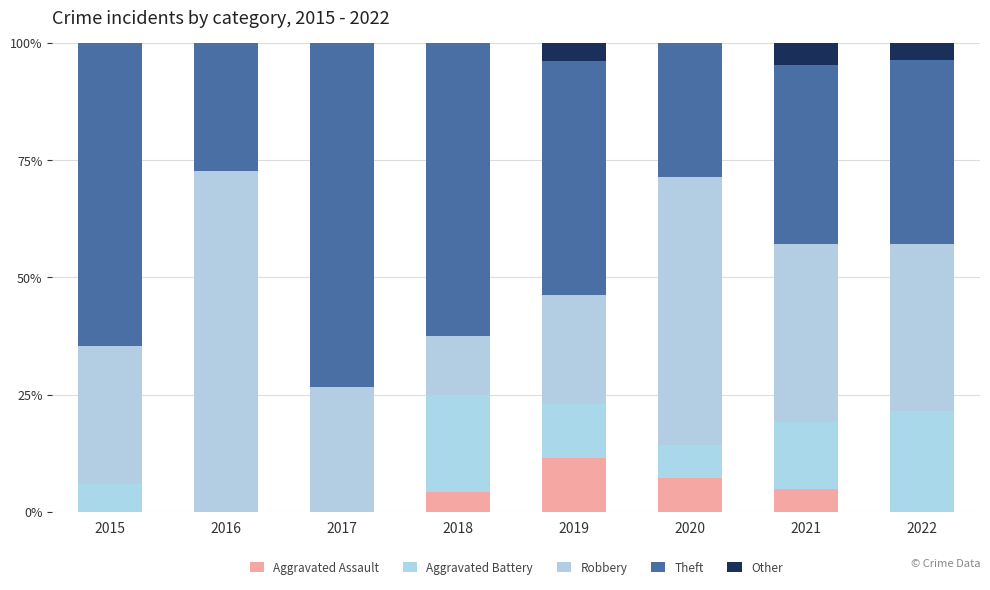

Are the bars grouped side by side (vs. stacked)?

No